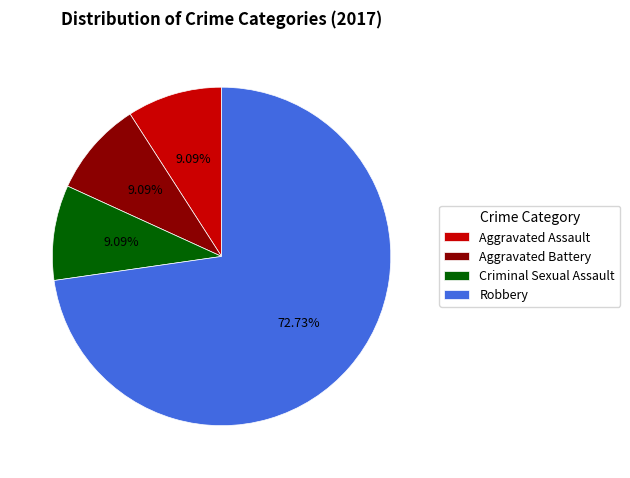

What percentage is NOT represented by Robbery?

27.3%